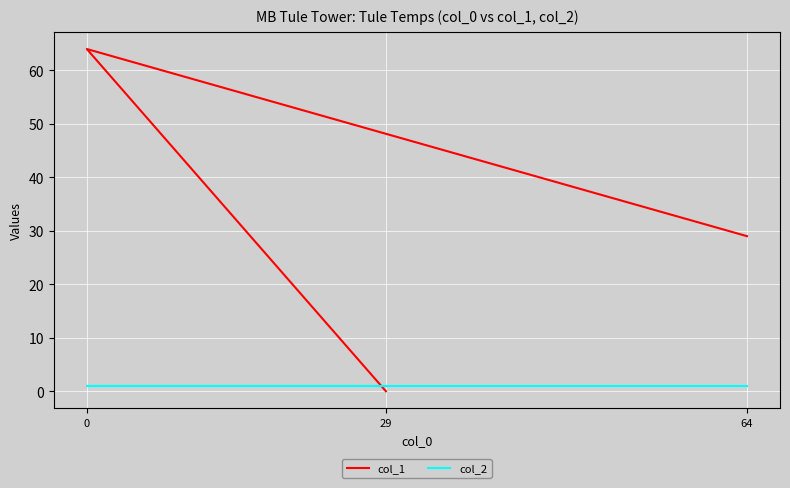

What are all the series names shown in the legend?

col_1, col_2